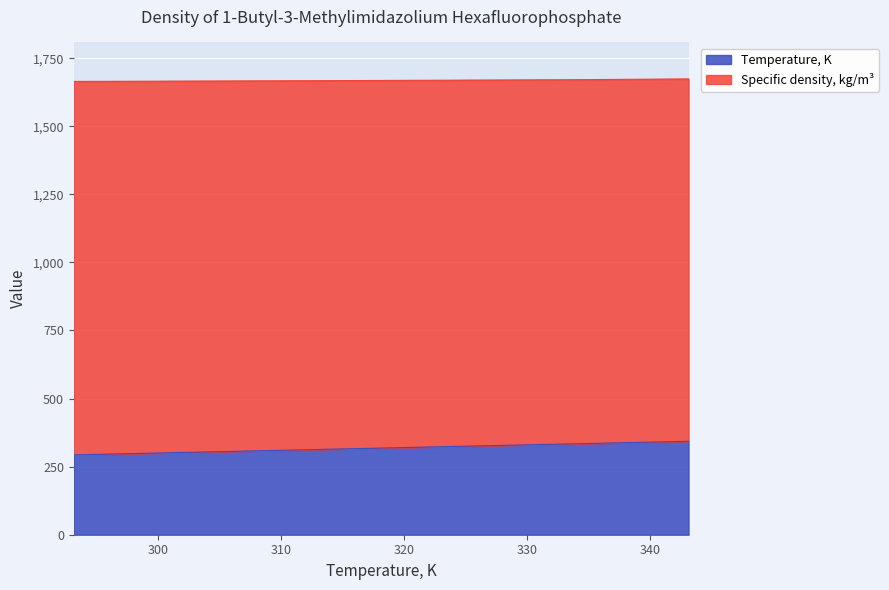

Is it true that Specific density, kg/m3 equals 1667.4 at 313.15?

True